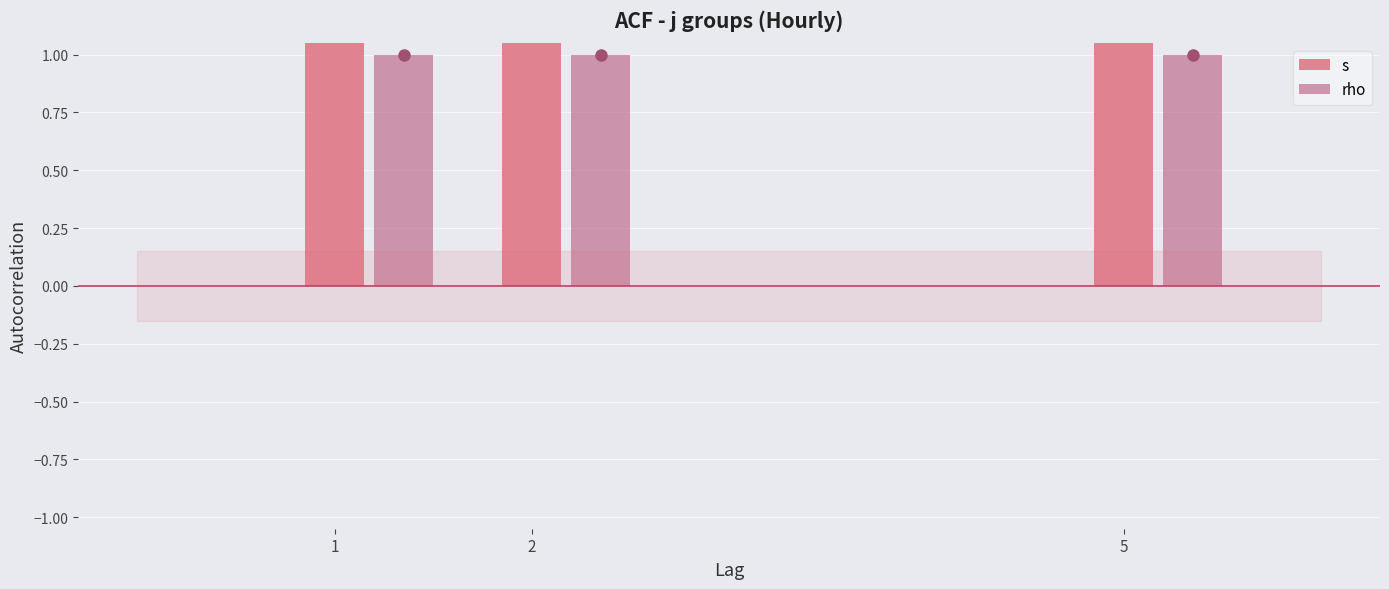

Reading left to right, what are all the values shown in this chart?

s: 3	3	3
rho: 1	1	1